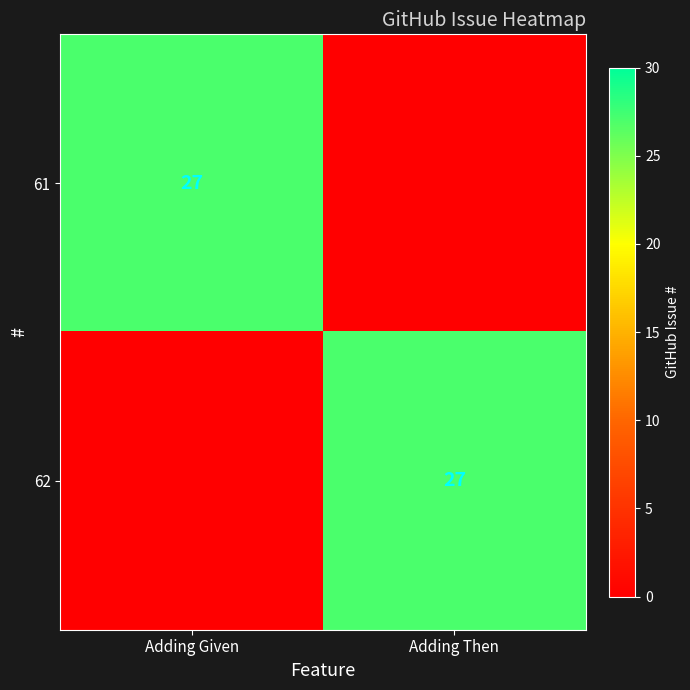

Is it true that 62 equals 47 at Adding Then?

False